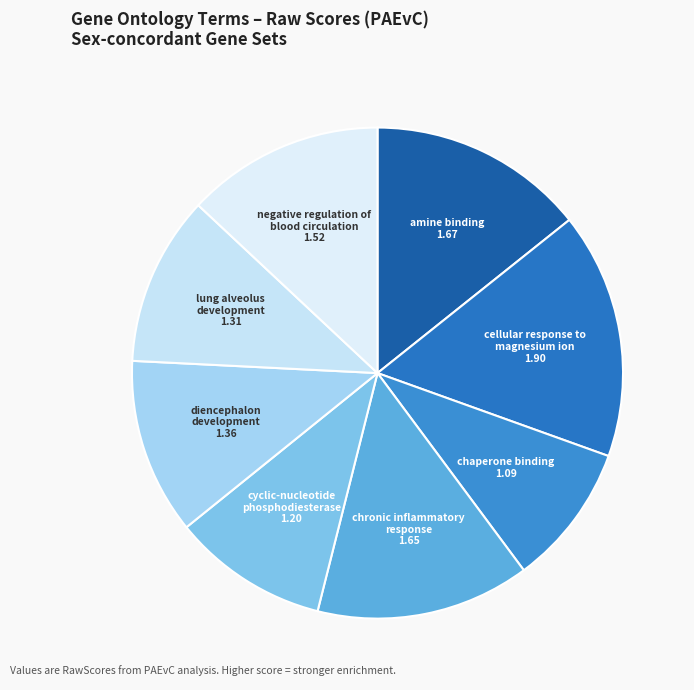

Is cyclic-nucleotide phosphodiesterase the majority of the pie?

No